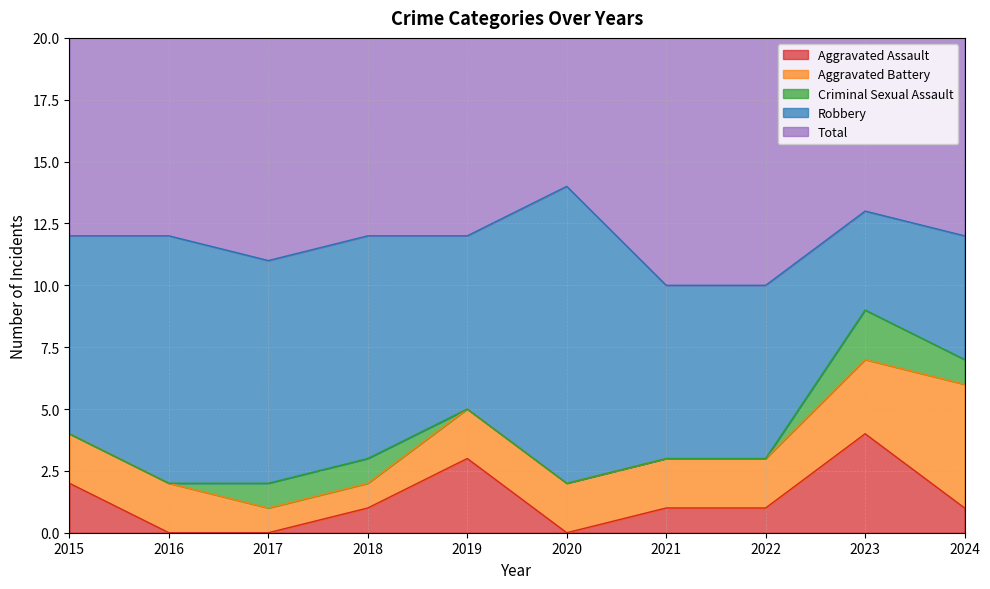

Rank the series at 2020 from lowest to highest value.

Aggravated Assault, Criminal Sexual Assault, Aggravated Battery, Robbery, Total